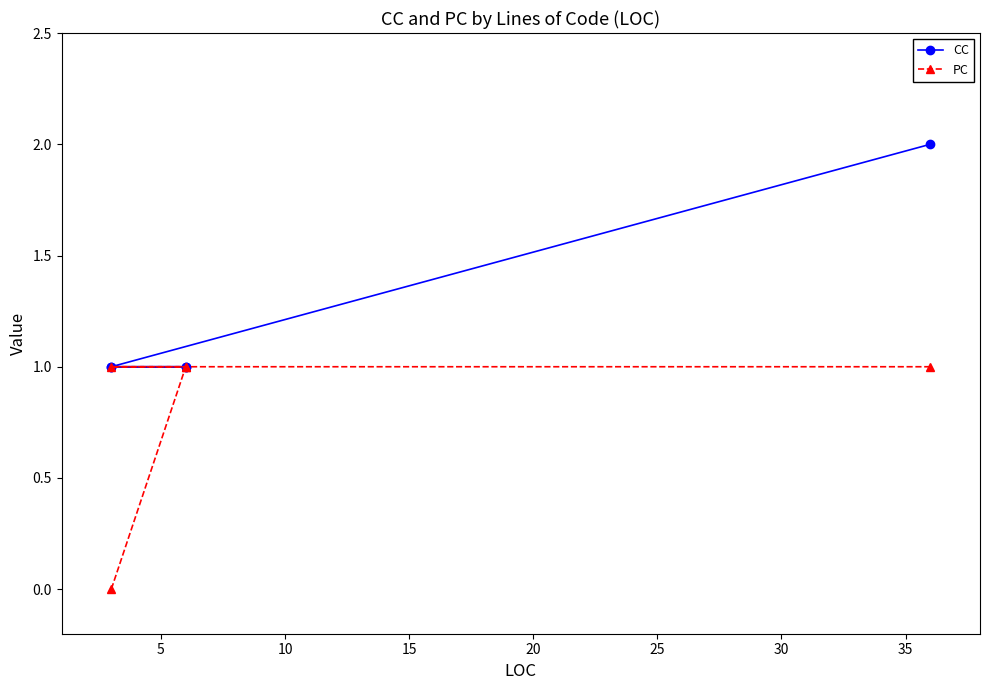

True or false: PC has a value of 1 at 15.

True